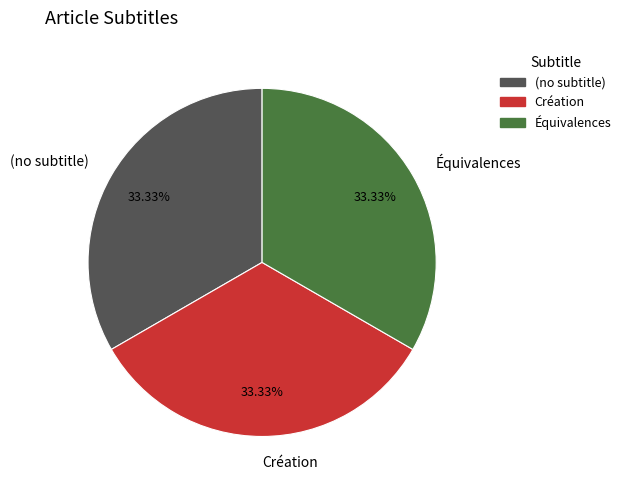

Does (no subtitle) account for over 50% of the chart?

No